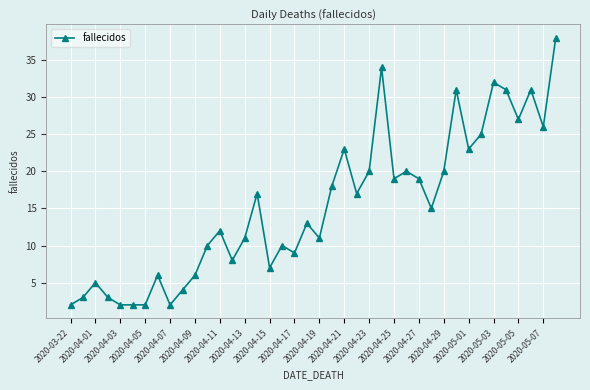

What is the greatest value displayed?

38